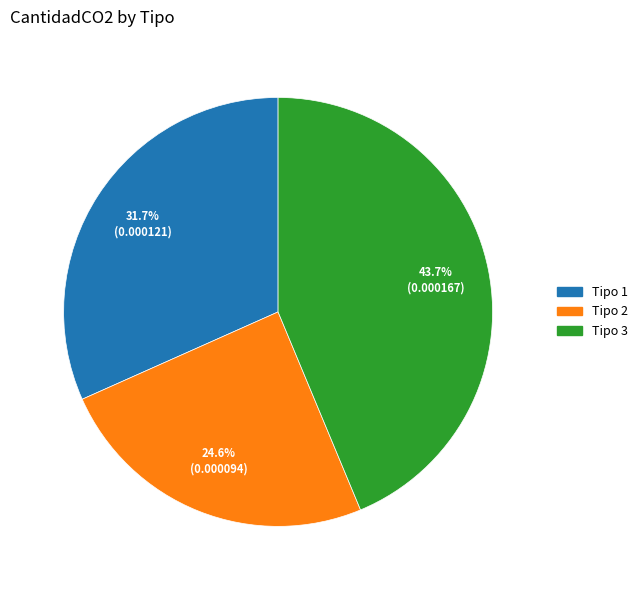

Count the number of slices in the pie.

3